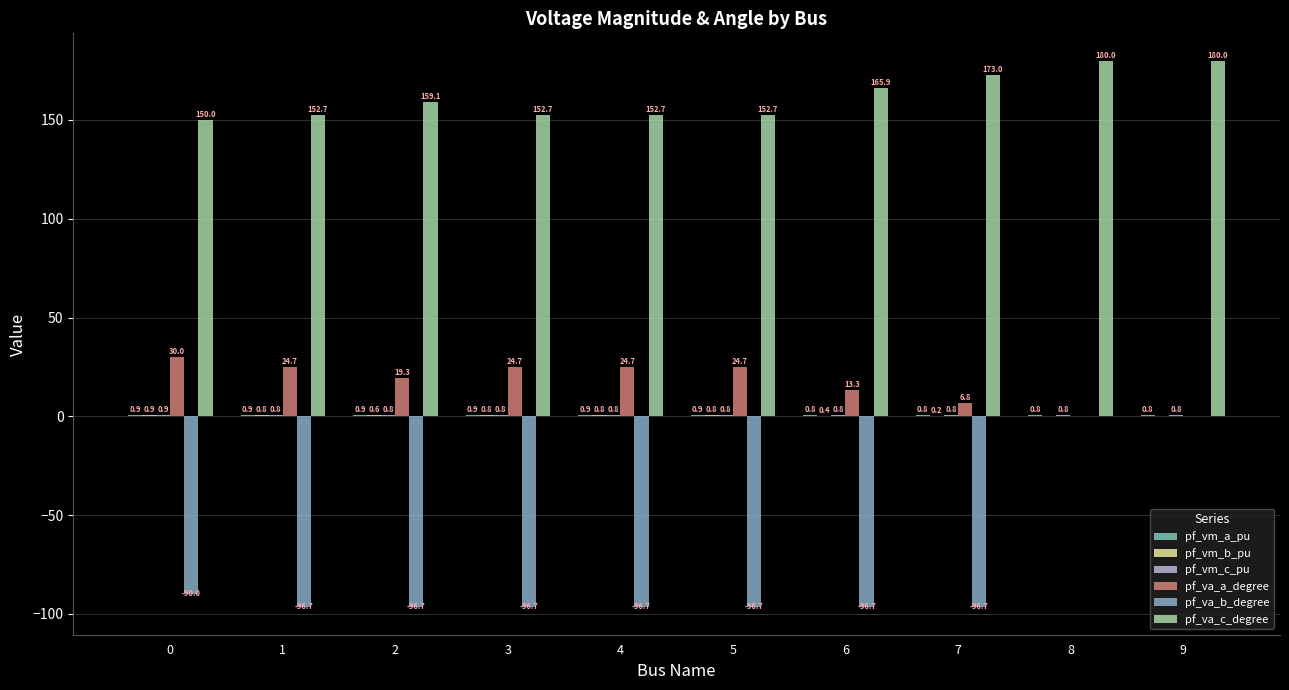

How many categories are shown in the chart?

10